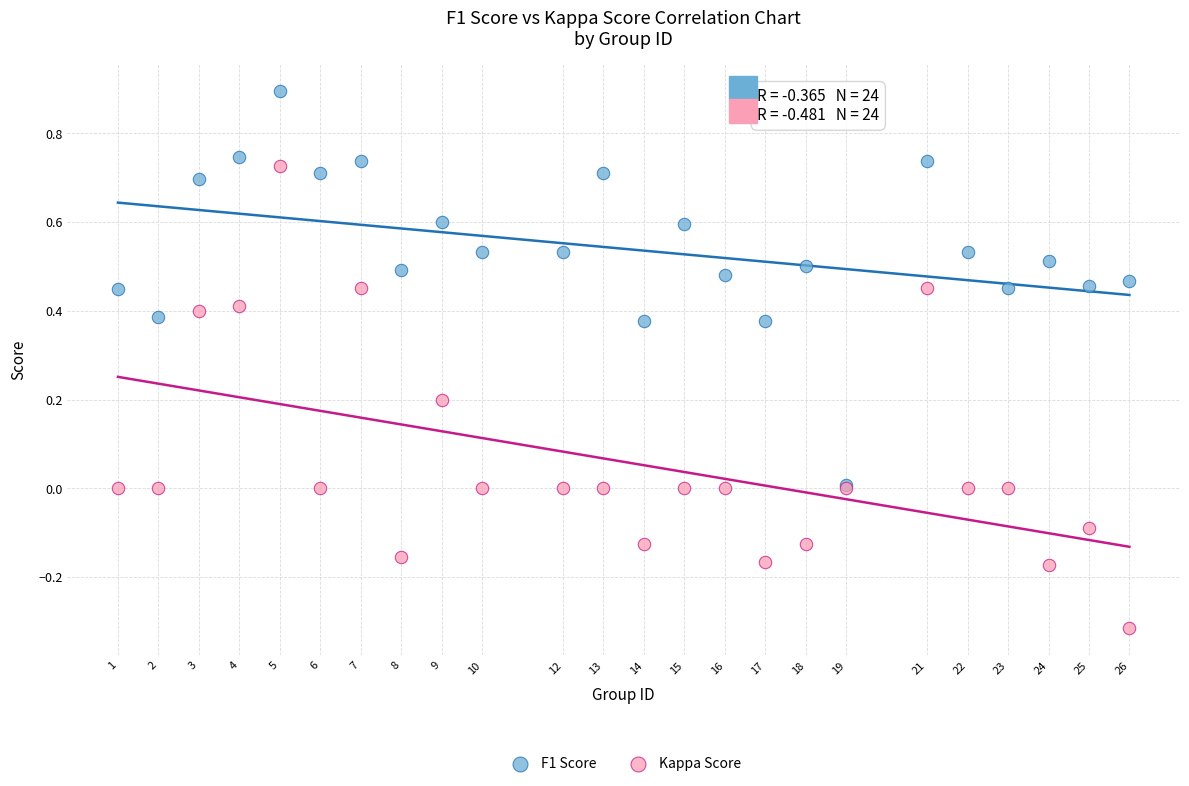

Which series contains the highest Y value?

F1 Score